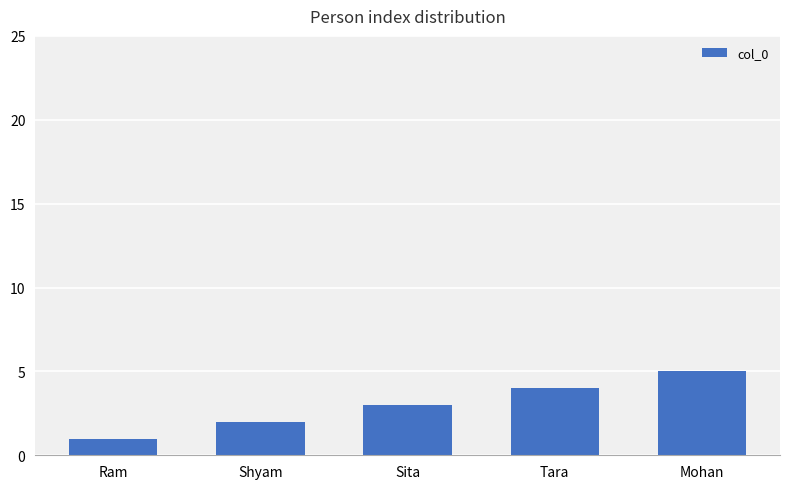

Between Ram and Tara, which is larger?

Tara